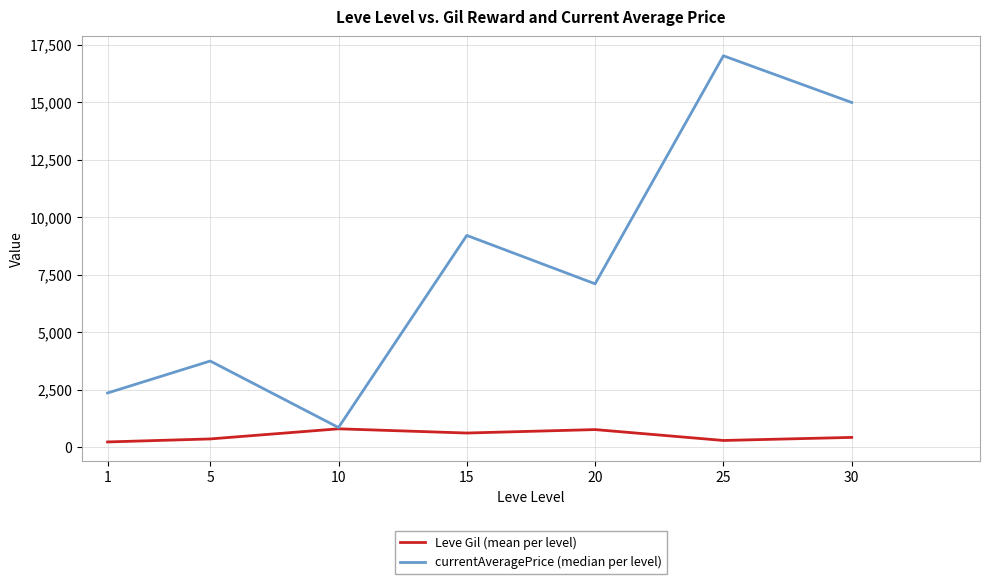

Is it true that Leve Gil (mean per level) equals 363.3 at 5?

True